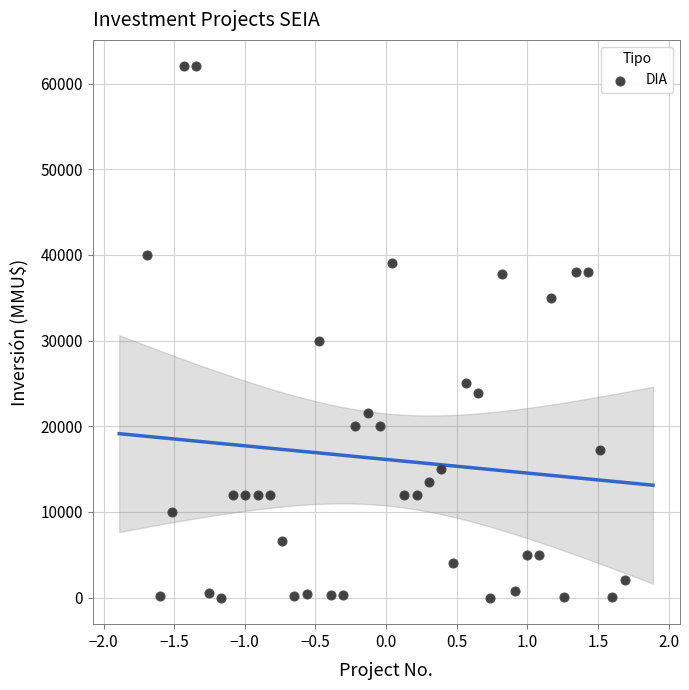

What is the range of Y values (max minus min)?

62000